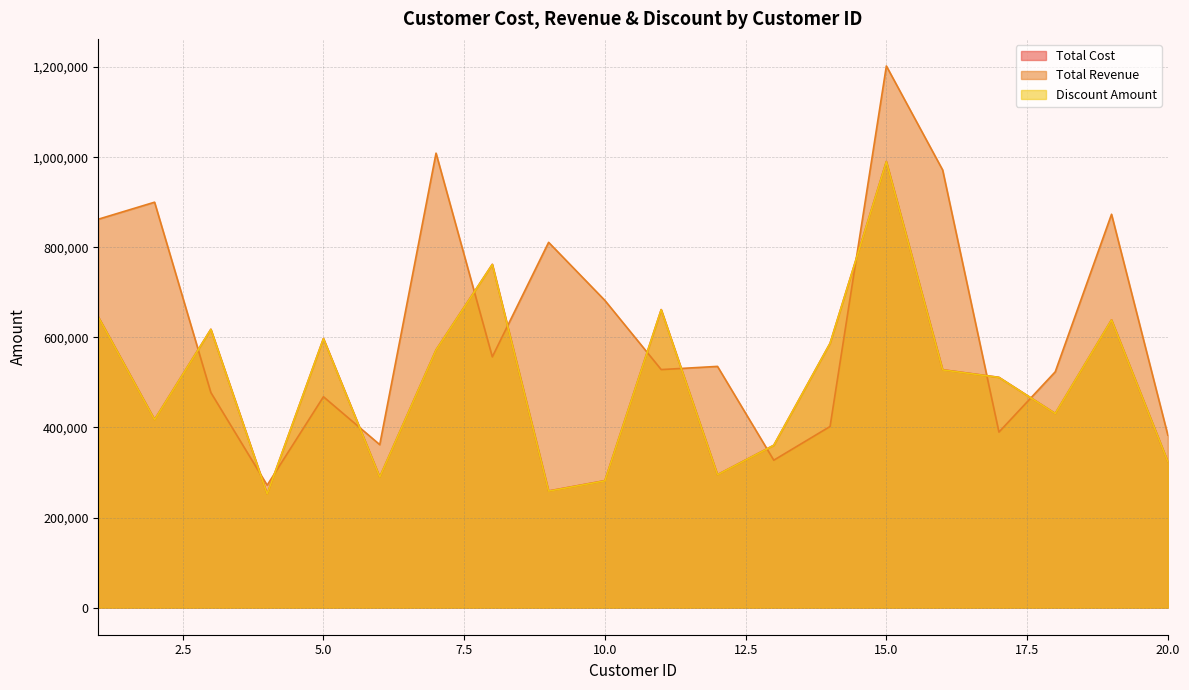

Where is Total Cost nearest to the value 621424?

3